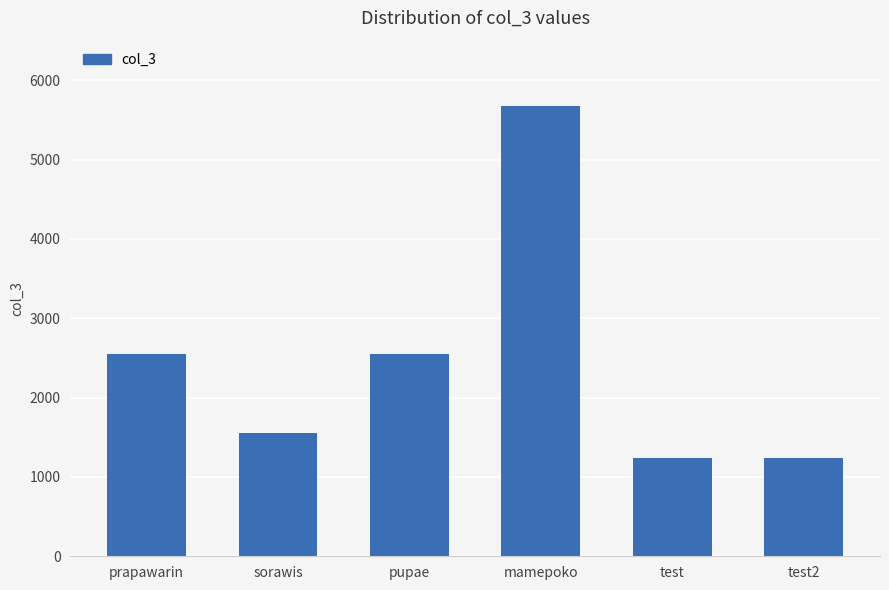

Between mamepoko and prapawarin, which is larger?

mamepoko